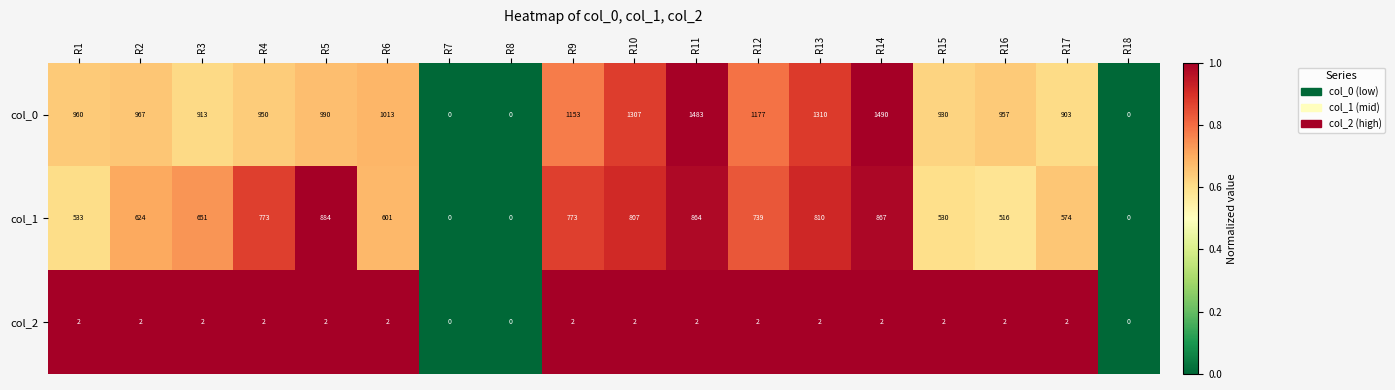

What is the difference between the col_0 values at R15 and R12?

247